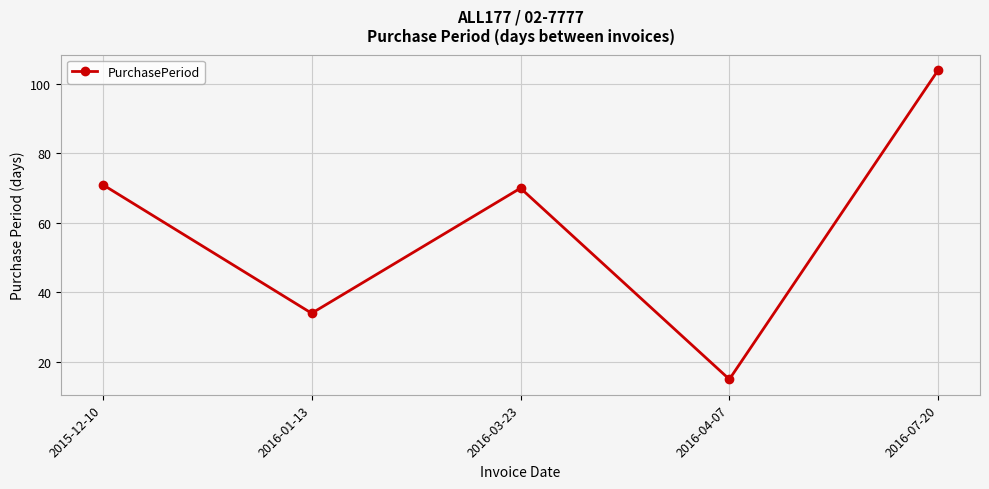

Reading left to right, transcribe all the data shown in this chart.

2015-12-10=71	2016-01-13=34	2016-03-23=70	2016-04-07=15	2016-07-20=104